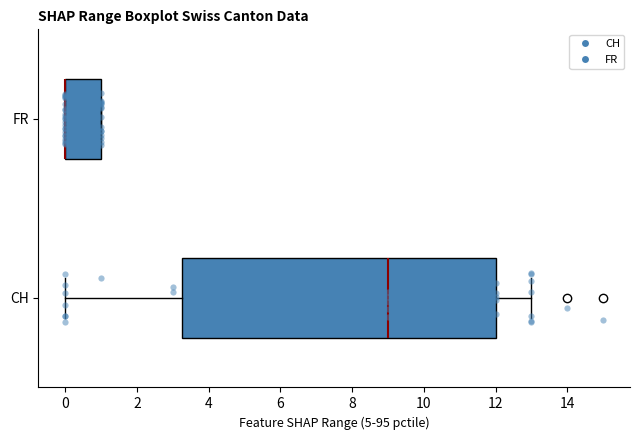

Reading bottom to top, read every box against the x-axis: the position of its median line, the range the box covers, and the ends of its whiskers. The values are not printed on the chart, so give them approximately, as read against the axis.

CH: median 9.0, box 3.2 to 12.0, whiskers 0.0 to 13.0
FR: median 0.0 (drawn on the box's left edge), box 0.0 to 1.0, whiskers 0.0 to 1.0